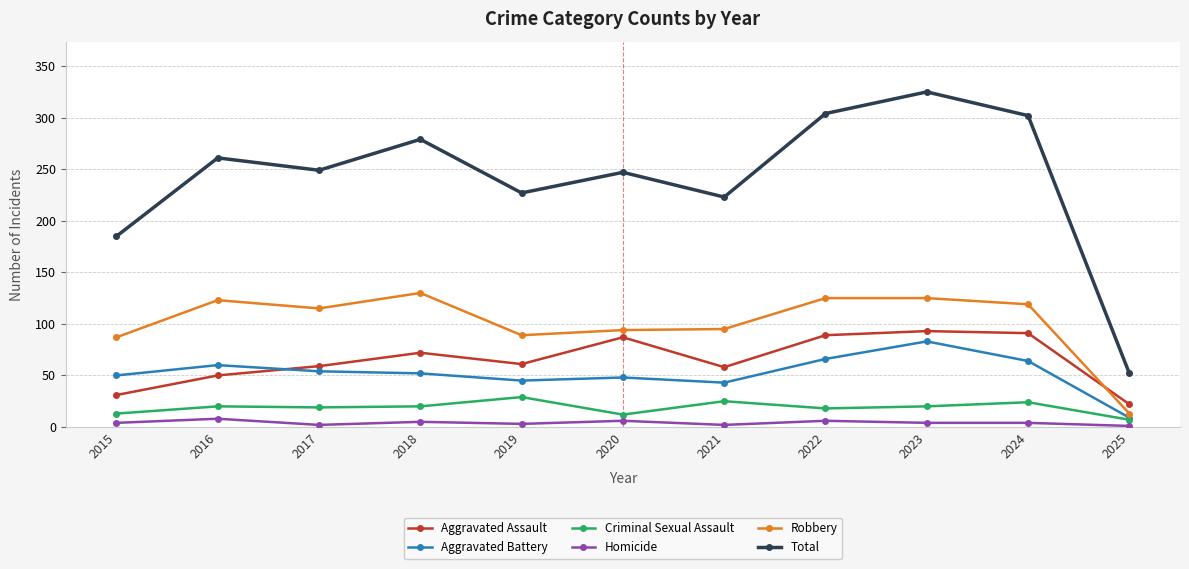

At 2019, list the series in order from smallest to largest.

Homicide, Criminal Sexual Assault, Aggravated Battery, Aggravated Assault, Robbery, Total